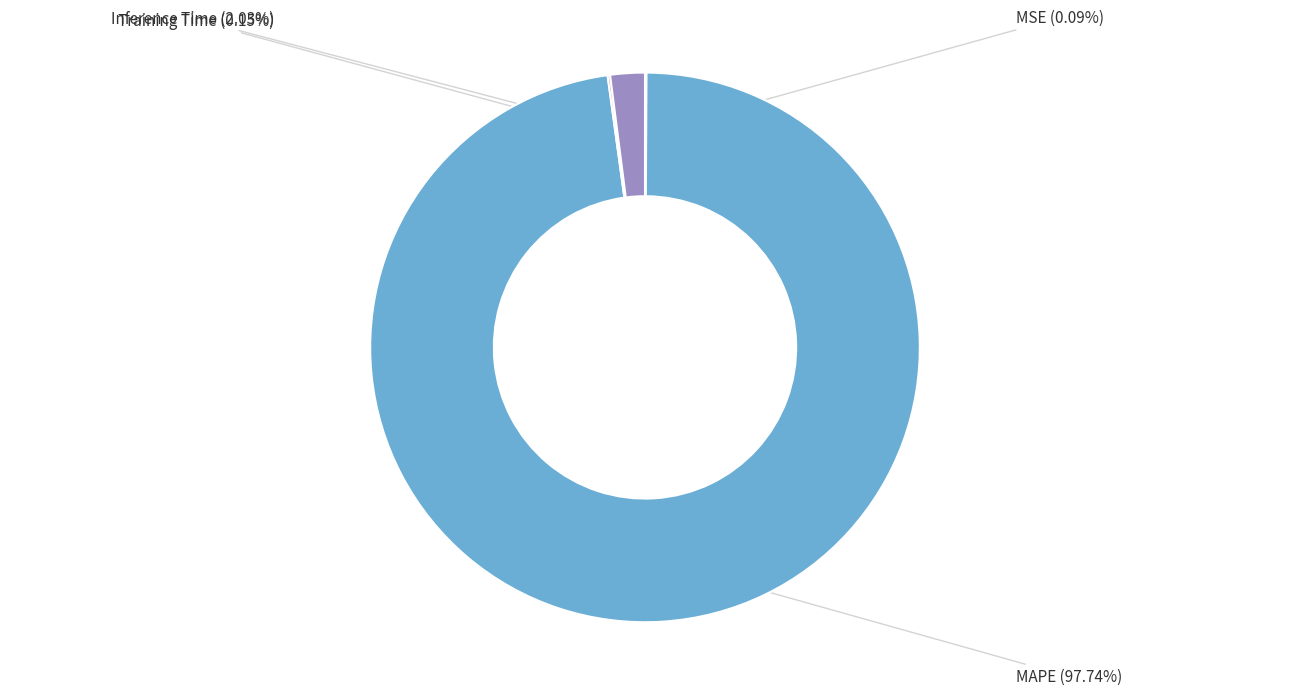

Between MSE and MAPE, which is larger?

MAPE